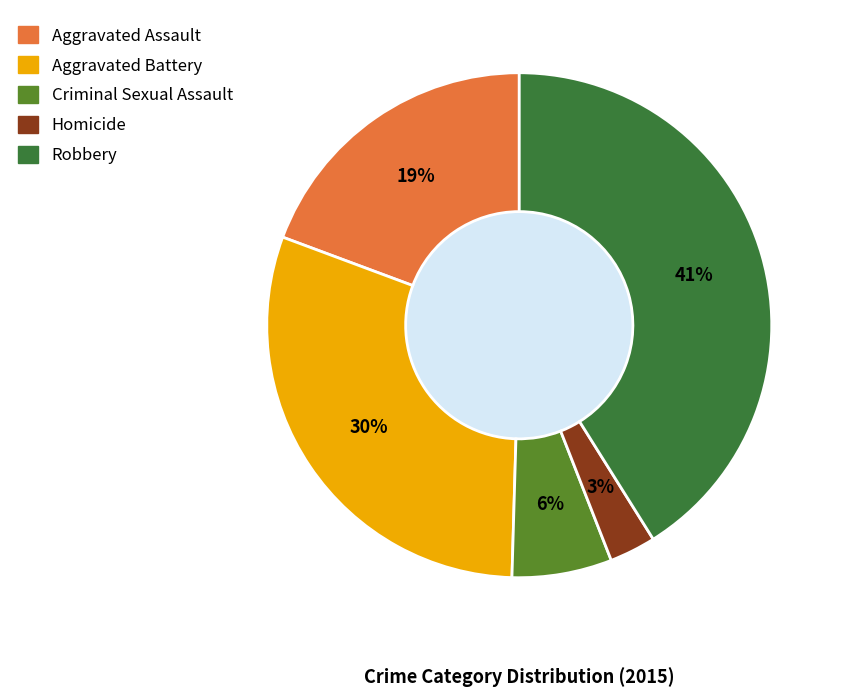

Which category has the biggest portion of the pie?

Robbery